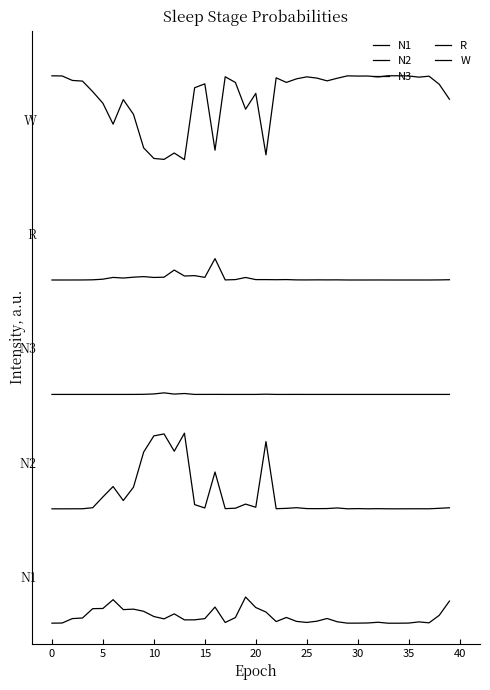

Is this an area chart (filled region under the line)?

No